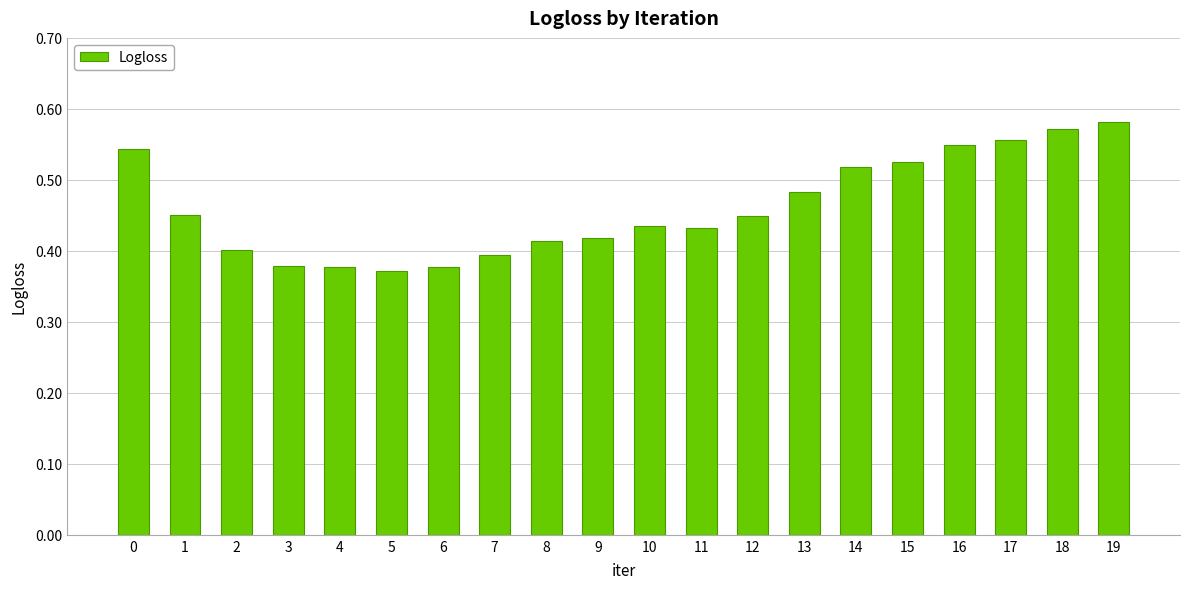

How many values are between 0 and 1?

20